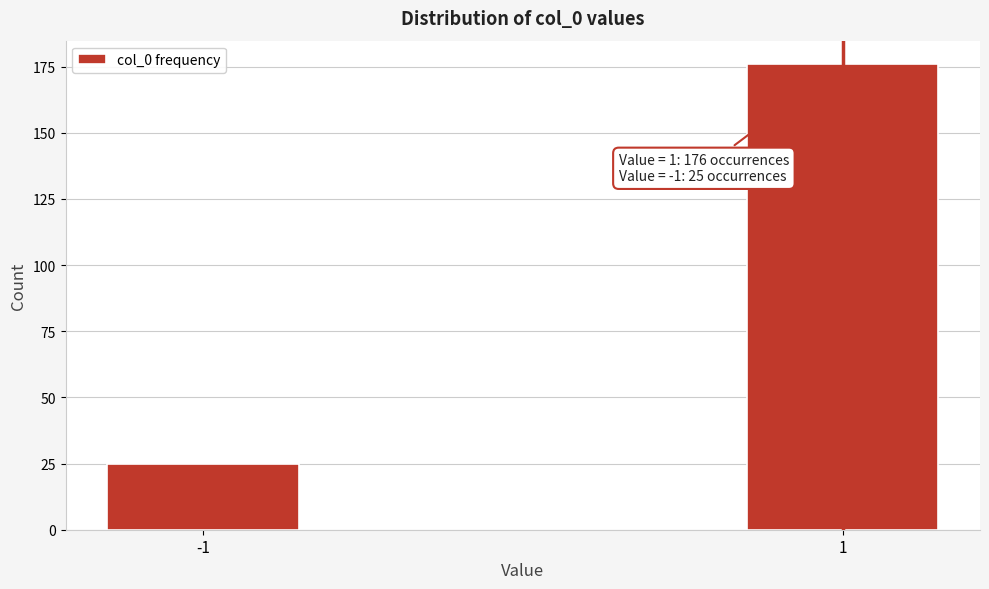

Reading left to right, transcribe all the data shown in this chart.

25	176